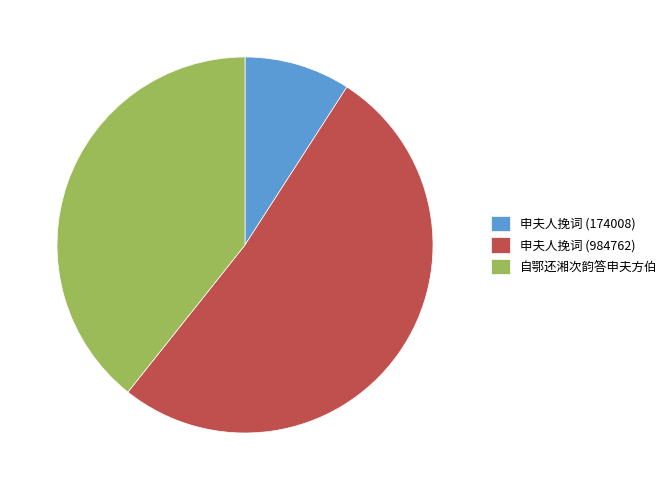

Rank the categories by value from lowest to highest.

申夫人挽词 (174008), 自鄂还湘次韵答申夫方伯, 申夫人挽词 (984762)